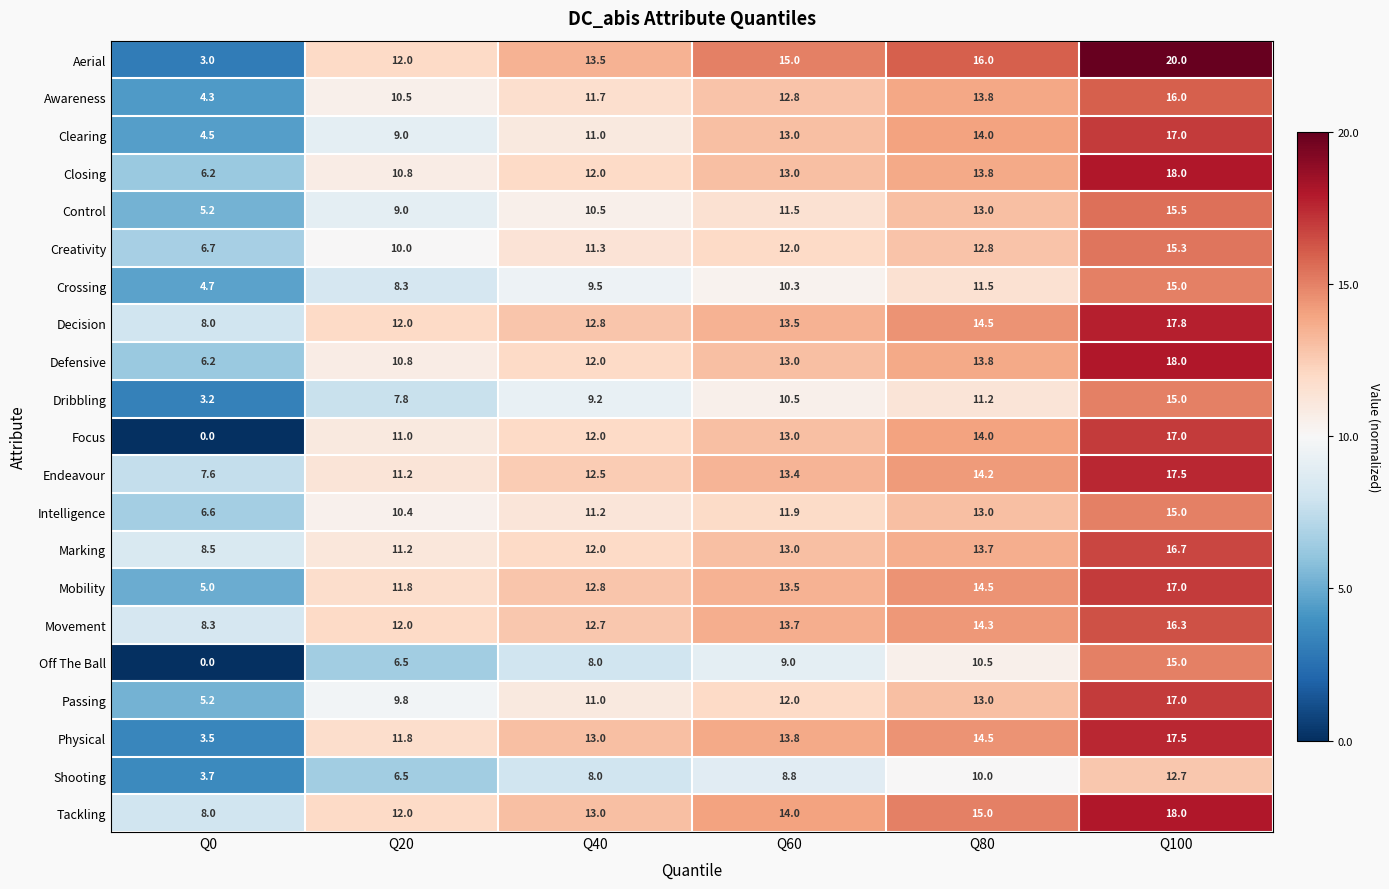

At how many categories does at least one series exceed 0?

6